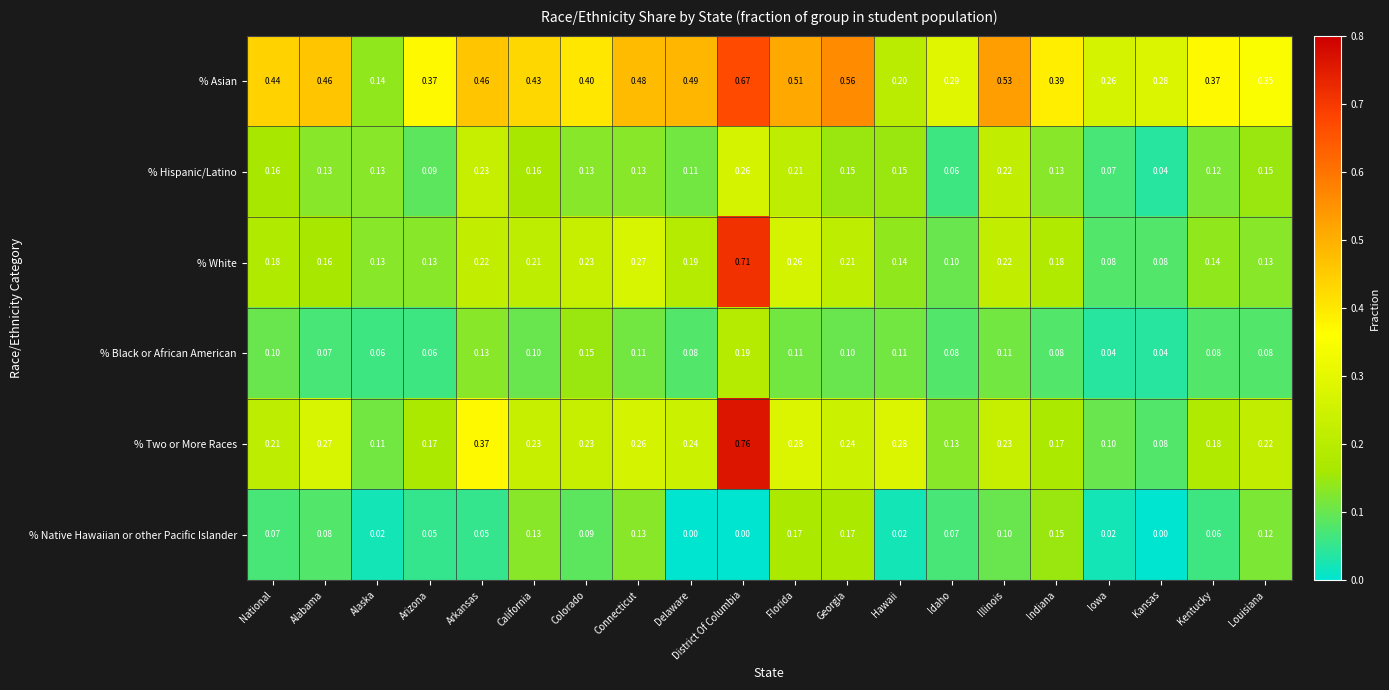

At which category does the chart reach its peak across all series?

District Of Columbia